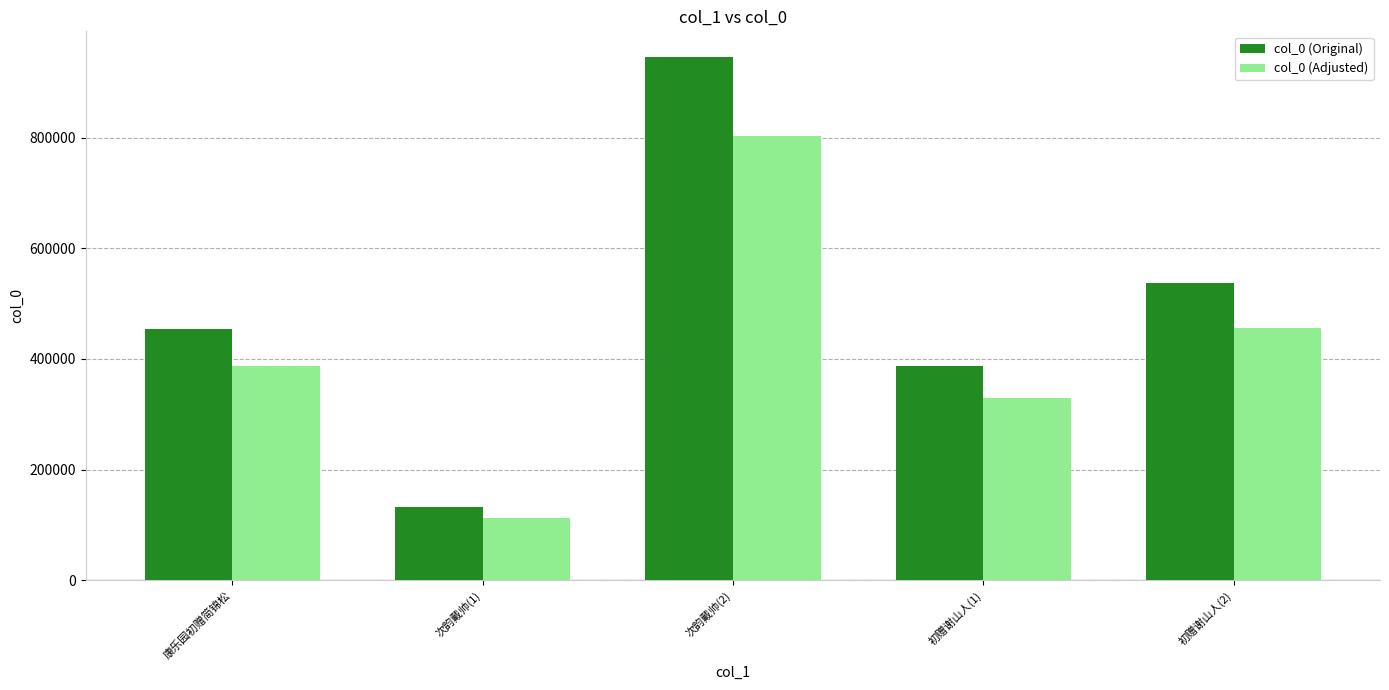

True or false: col_0 (Adjusted) has a value of 329853.5 at 初赠谢山人(1).

True